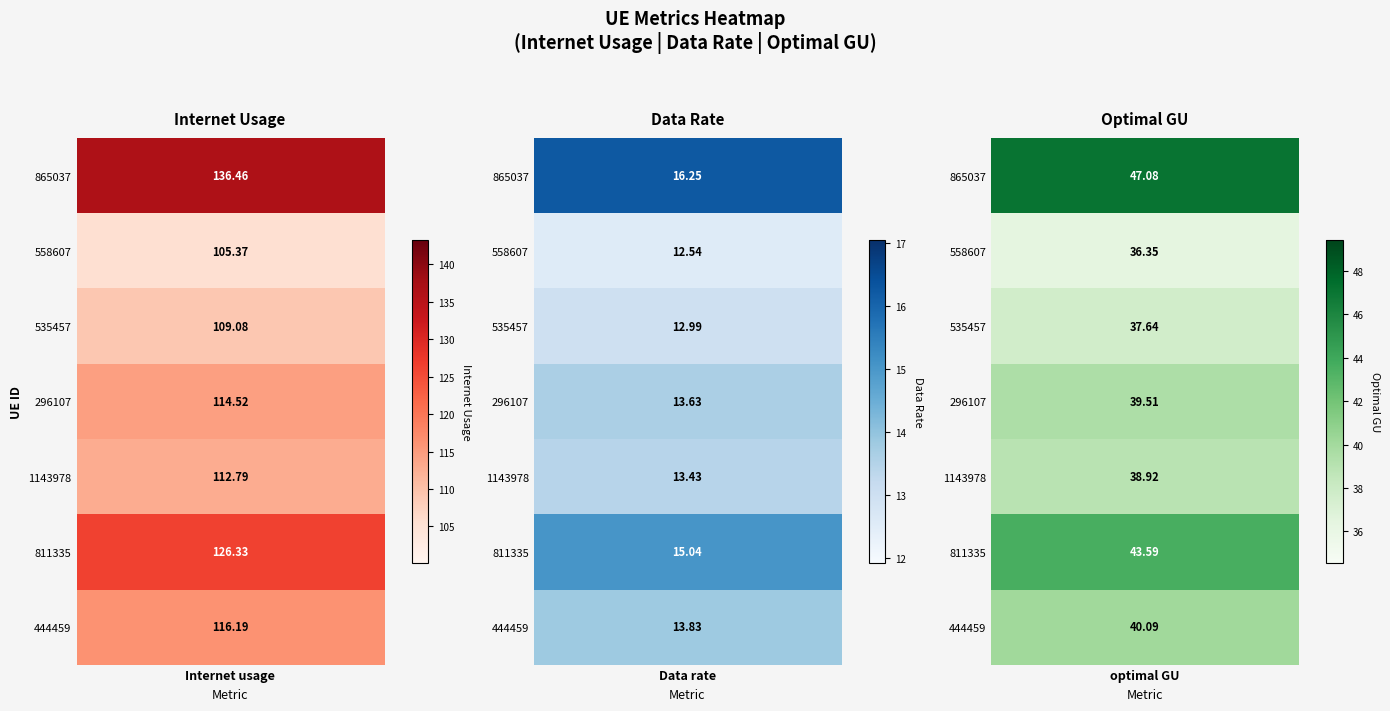

List the labels in order of 535457 value, largest first.

0, 2, 1